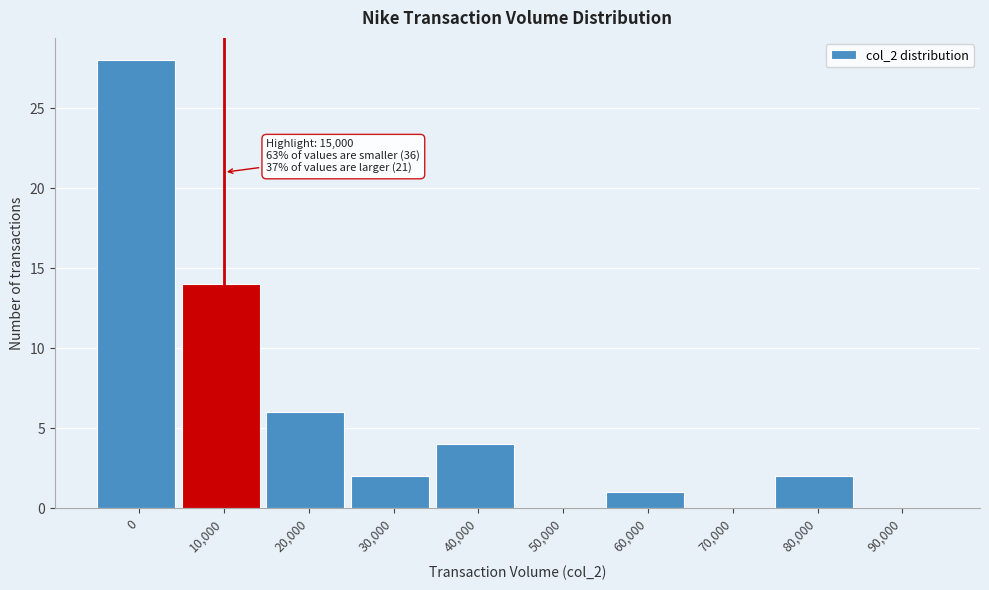

Reading right to left, extract all data points from this chart.

90,000=0	80,000=2	70,000=0	60,000=1	50,000=0	40,000=4	30,000=2	20,000=6	10,000=14	0=28